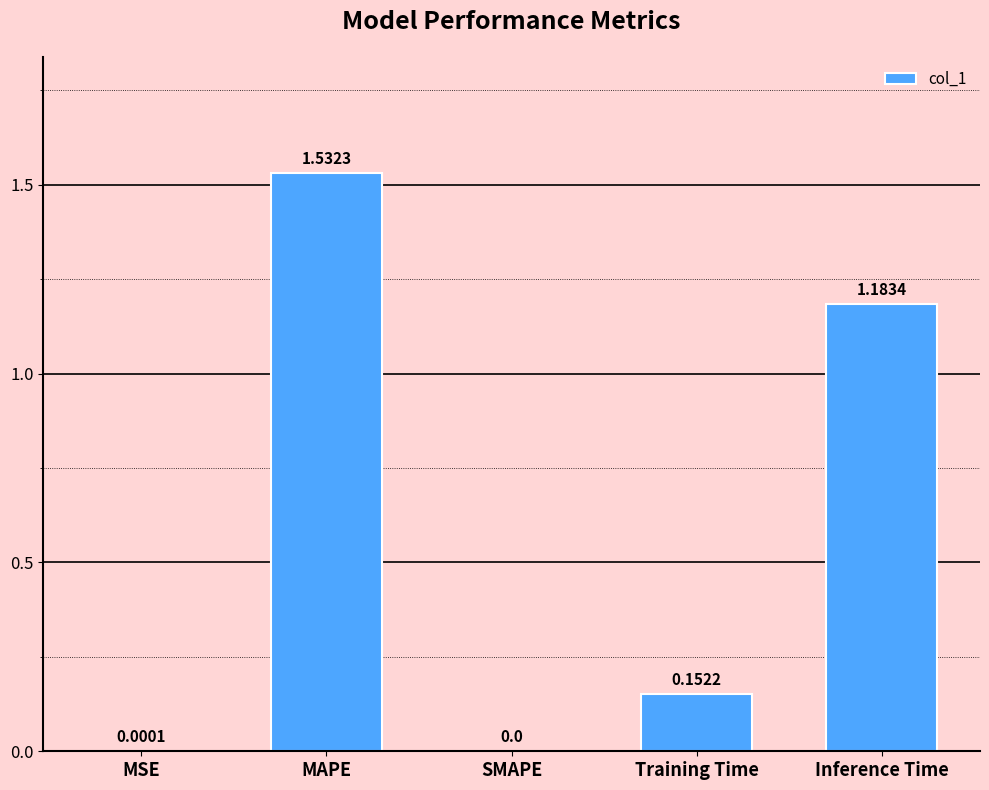

Which label corresponds to the largest value in the chart?

MAPE